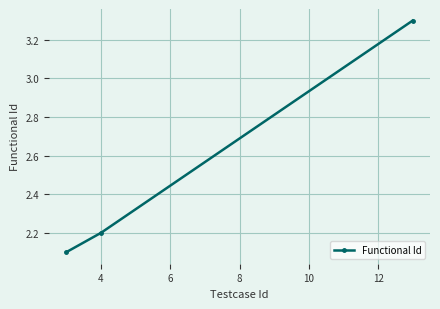

Reading right to left, list all the values displayed in this chart.

3.3	2.2	2.1